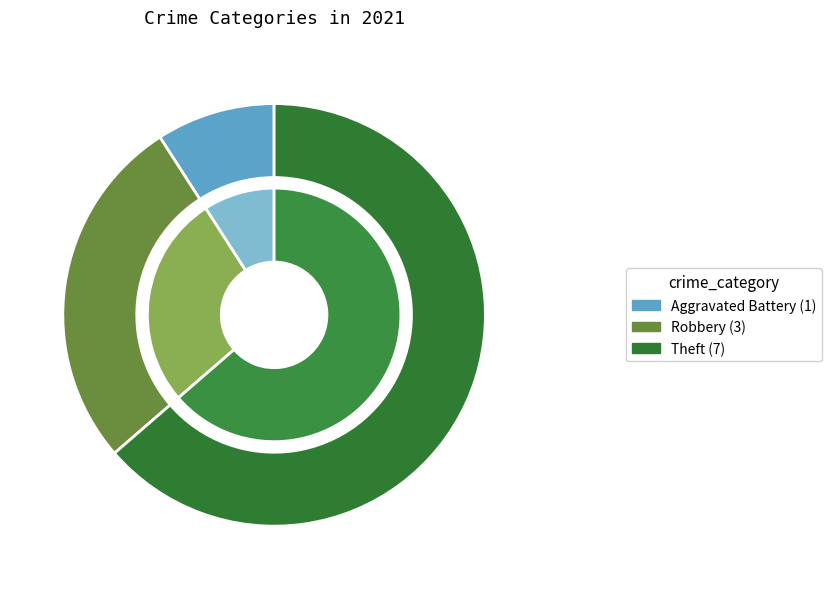

To the nearest percent, what percentage of the pie is Theft?

64%